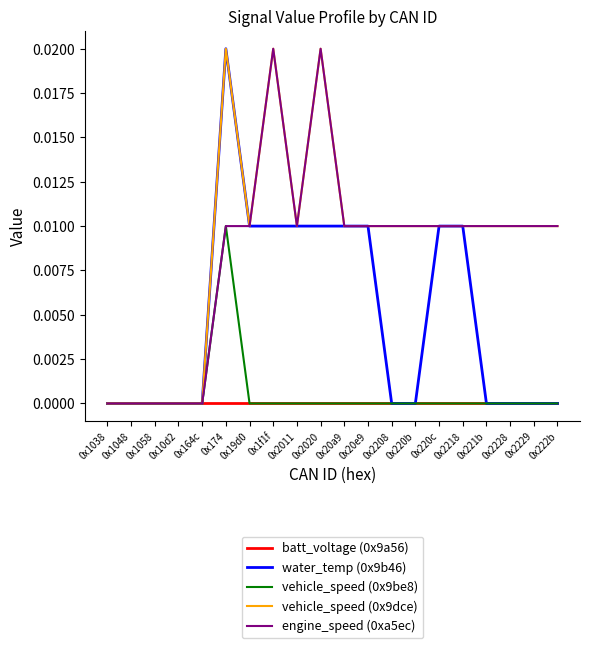

How many series are shown in this chart?

5